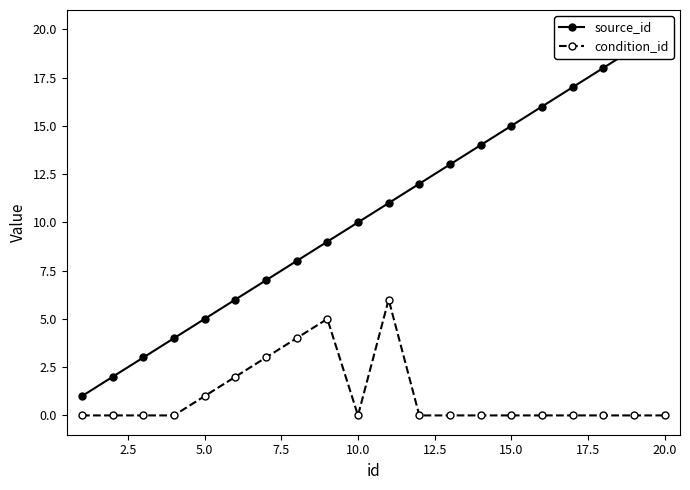

True or false: source_id and condition_id cross at least once.

False